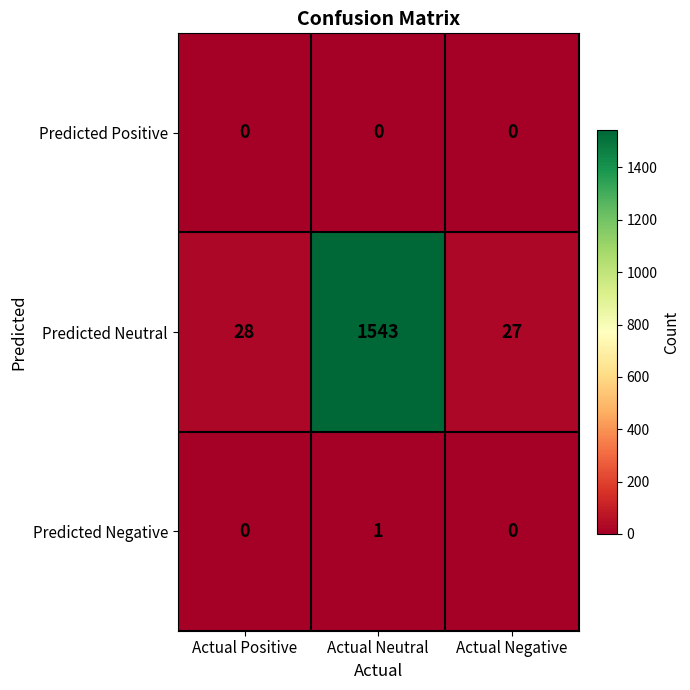

What is the difference between the Predicted Neutral values at Actual Neutral and Actual Negative?

1516